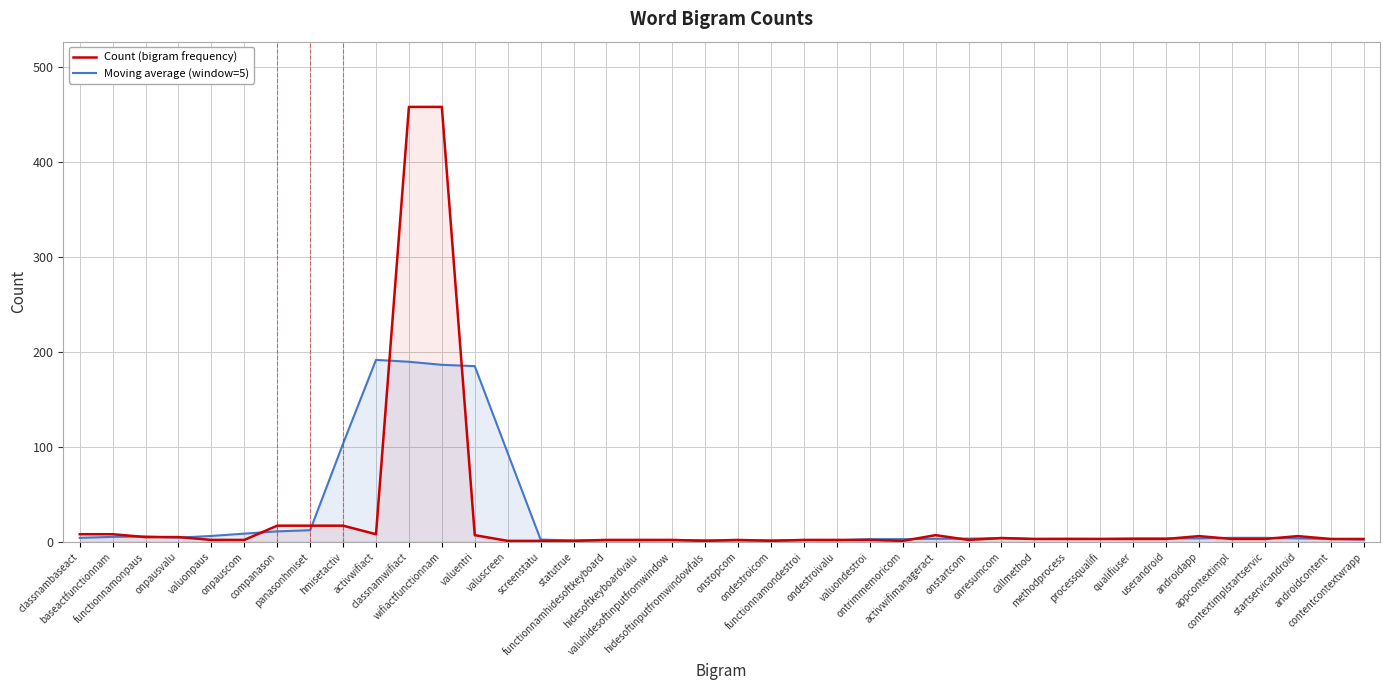

At which category does Moving average (window=5) reach its first local peak?

functionnamonpaus